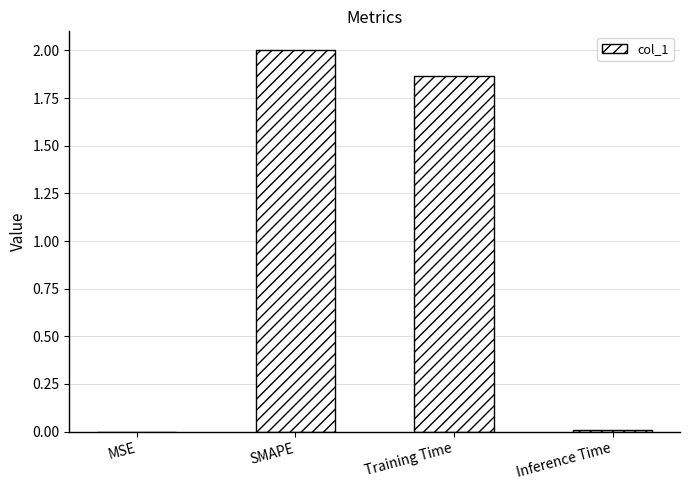

What is the greatest value displayed?

2.0